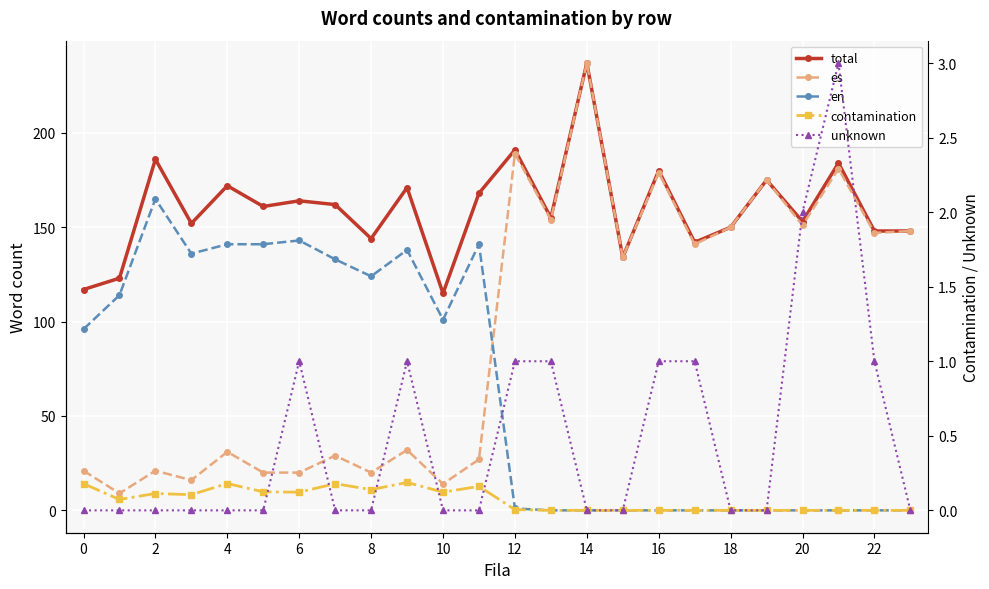

True or false: total and contamination cross at least once.

False